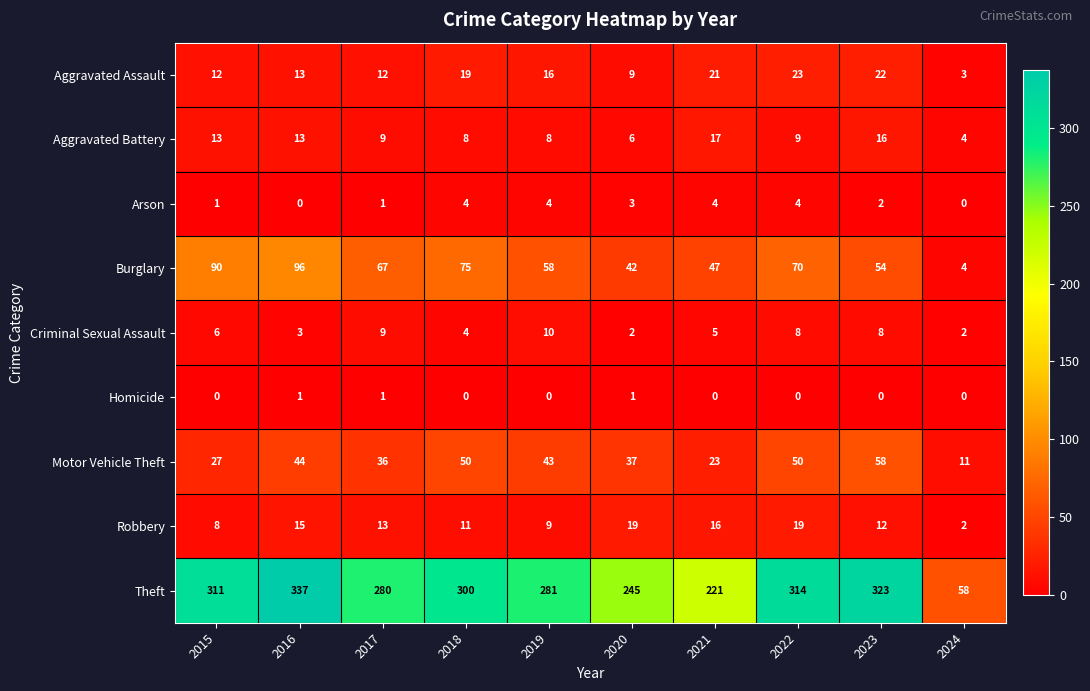

Is it true that Theft equals 281 at 2019?

True